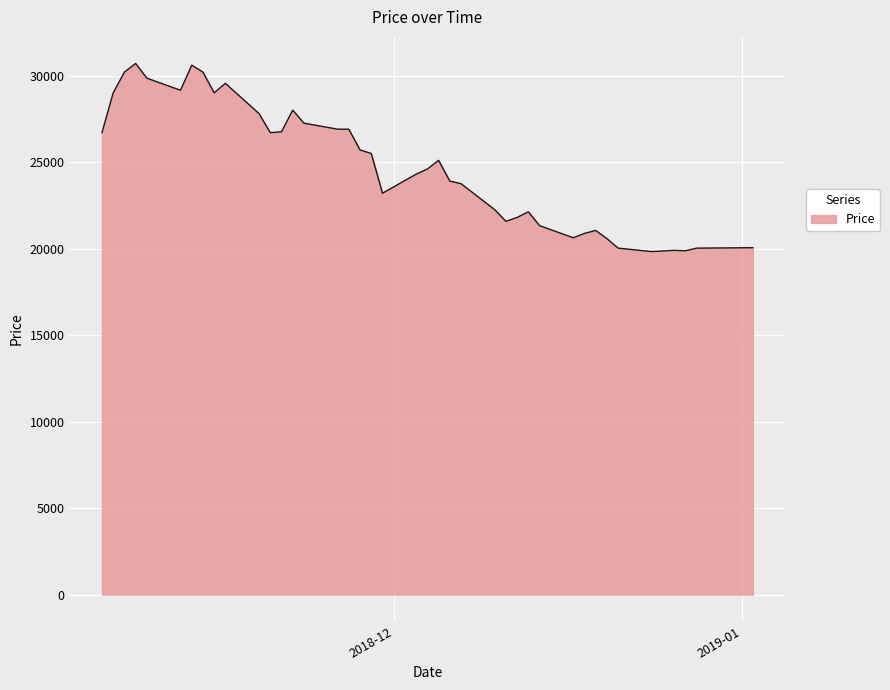

What is the greatest value displayed?

30700